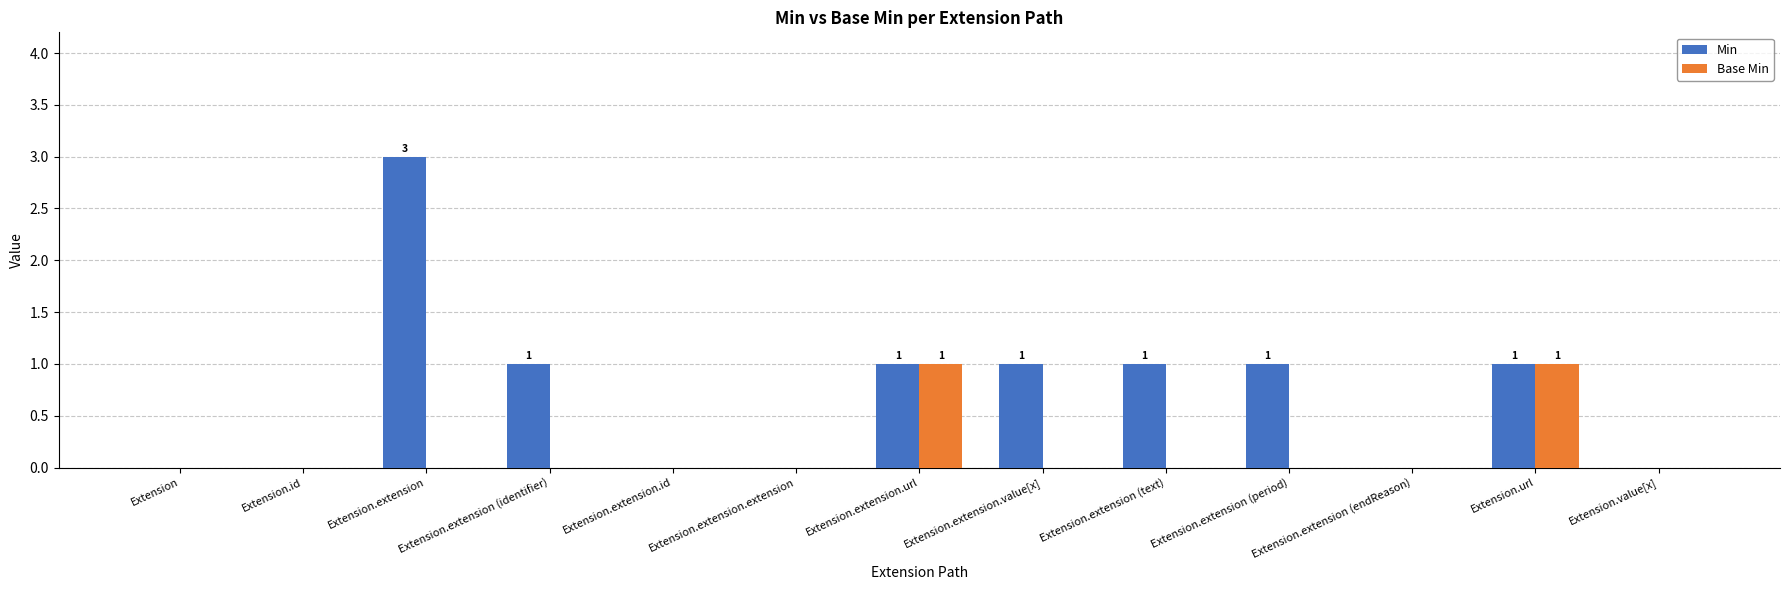

The Base Min series shows 0 at Extension.extension (endReason). True or false?

True